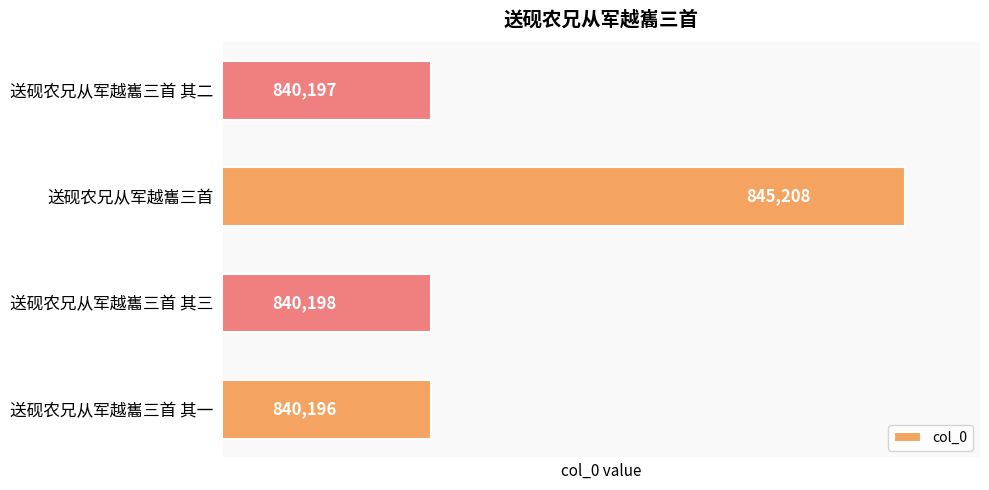

Reading bottom to top, extract all data points from this chart.

送砚农兄从军越巂三首 其一=840196	送砚农兄从军越巂三首 其三=840198	送砚农兄从军越巂三首=845208	送砚农兄从军越巂三首 其二=840197